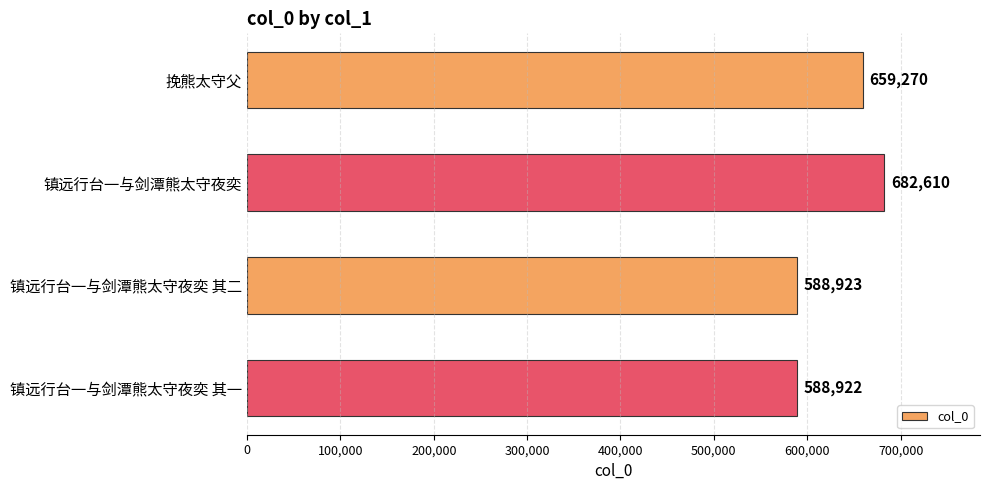

Approximately how many times larger is the value at 挽熊太守父 compared to 镇远行台一与剑潭熊太守夜奕 其一?

1.1